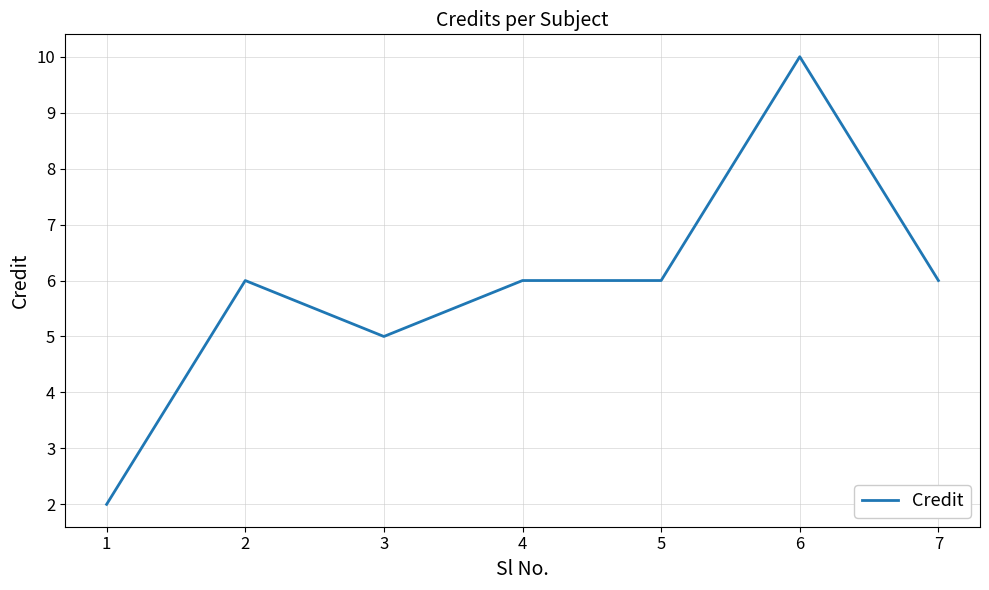

Where is the first local maximum?

2